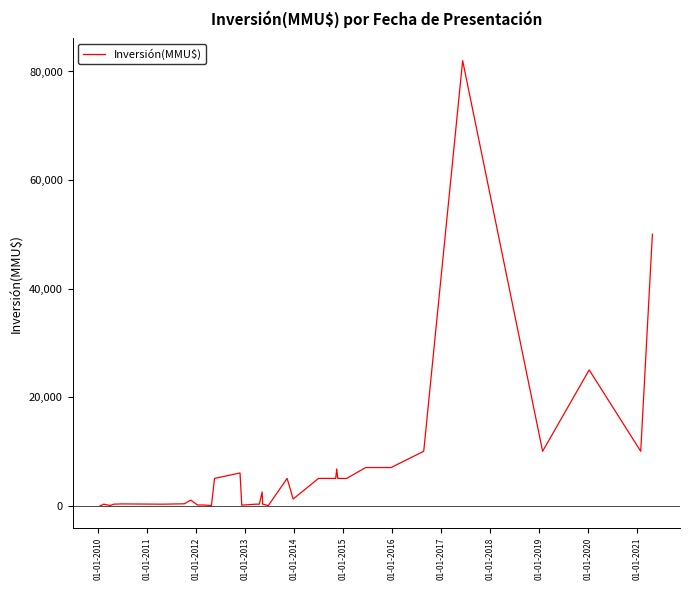

Is this an area chart (filled region under the line)?

No